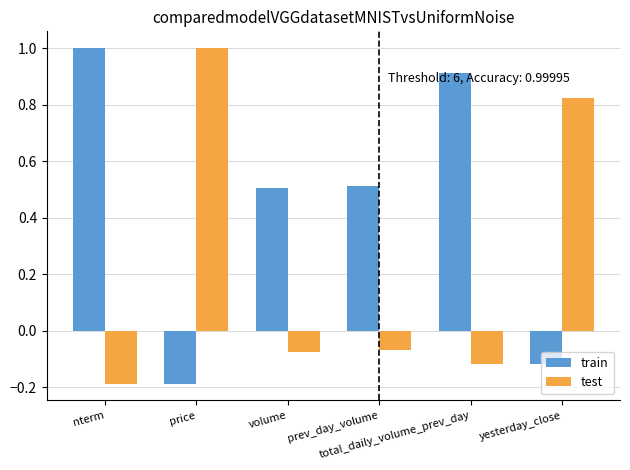

How many data points does each series have?

6